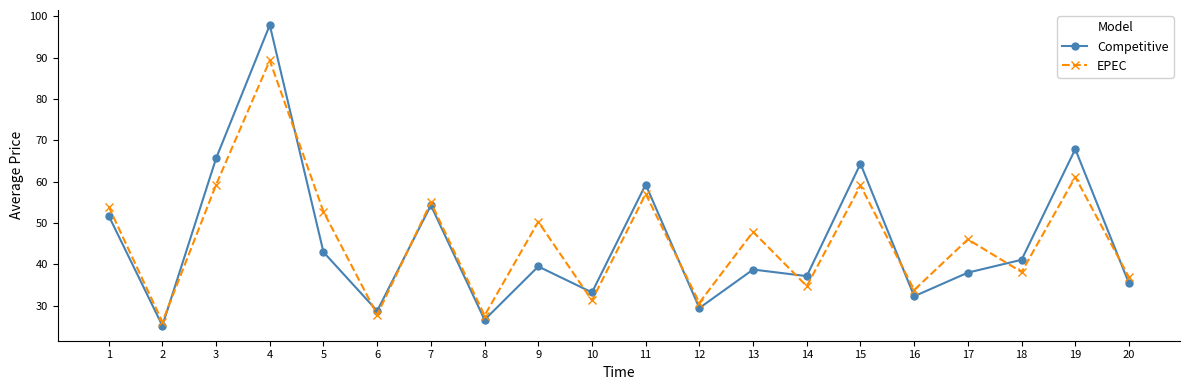

How many categories are shown in the chart?

20